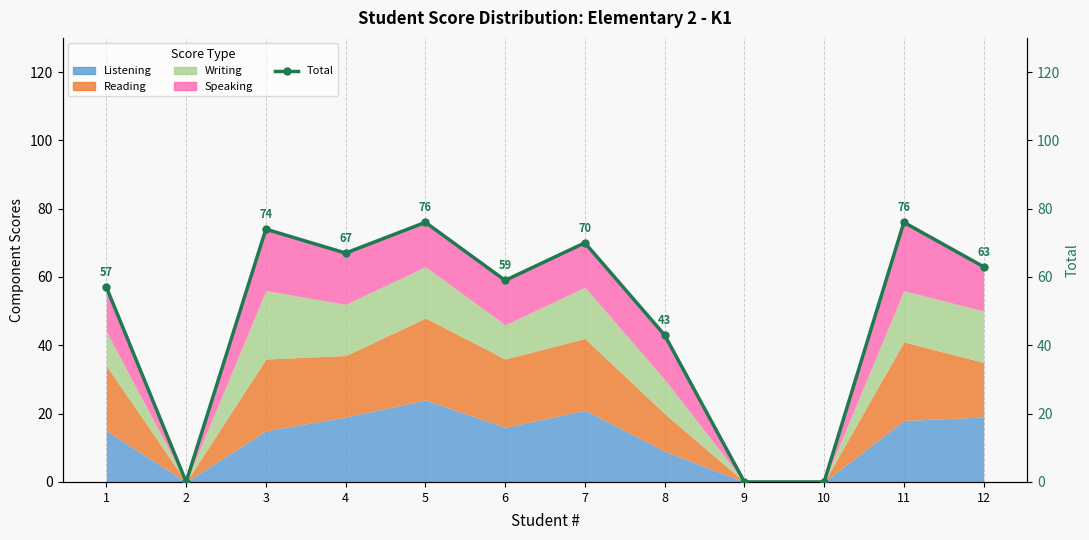

What is the value of the 8th point from the left?

43